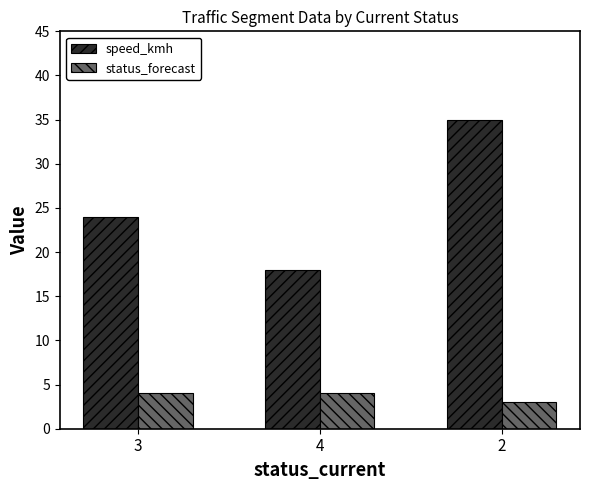

Which category has the highest value in the speed_kmh series?

2